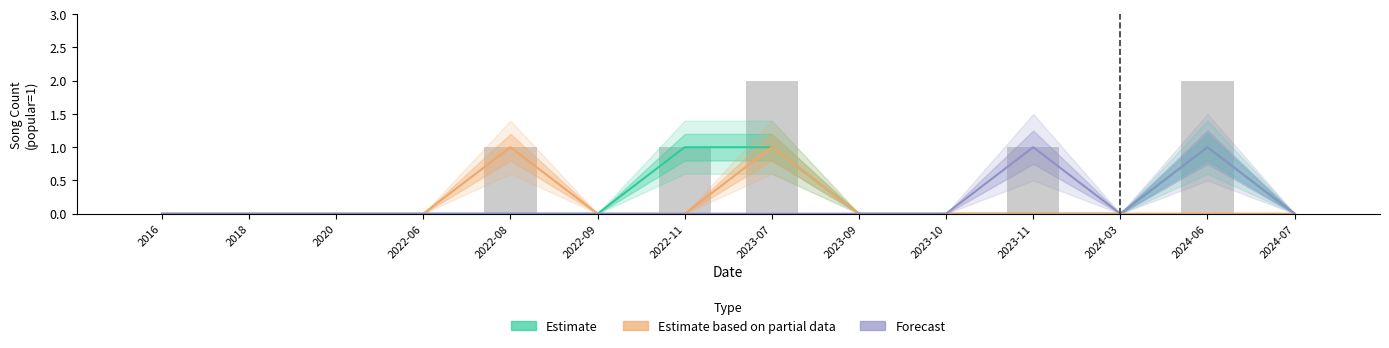

Which category has the lowest value across all series?

2016